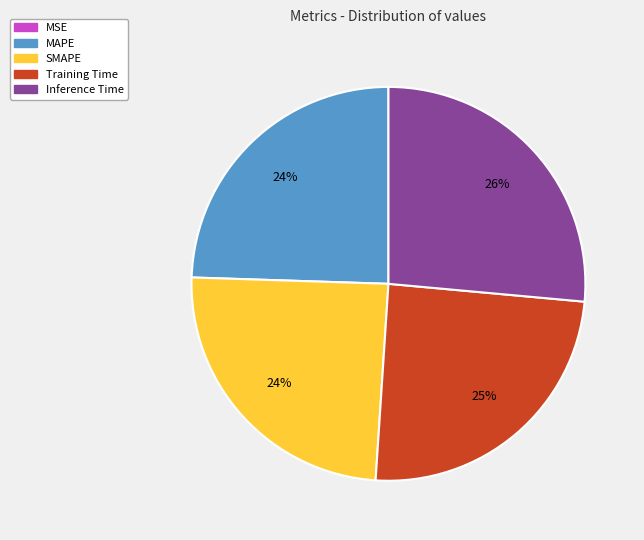

True or false: SMAPE accounts for 36% of the total.

False